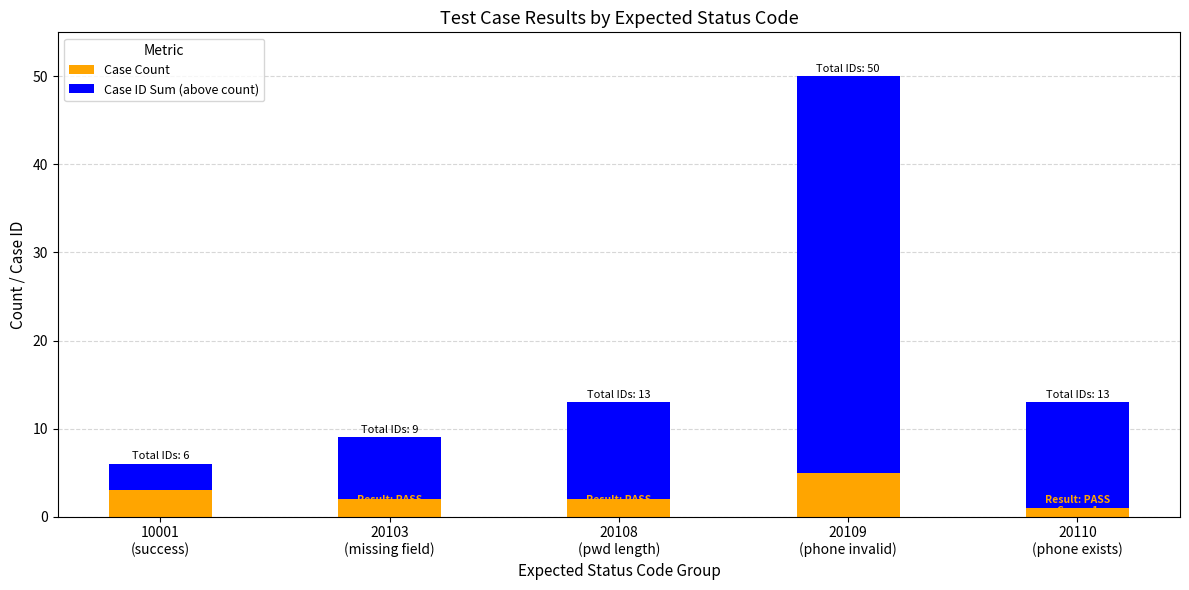

At which label does Case Count reach its minimum?

20110
(phone exists)